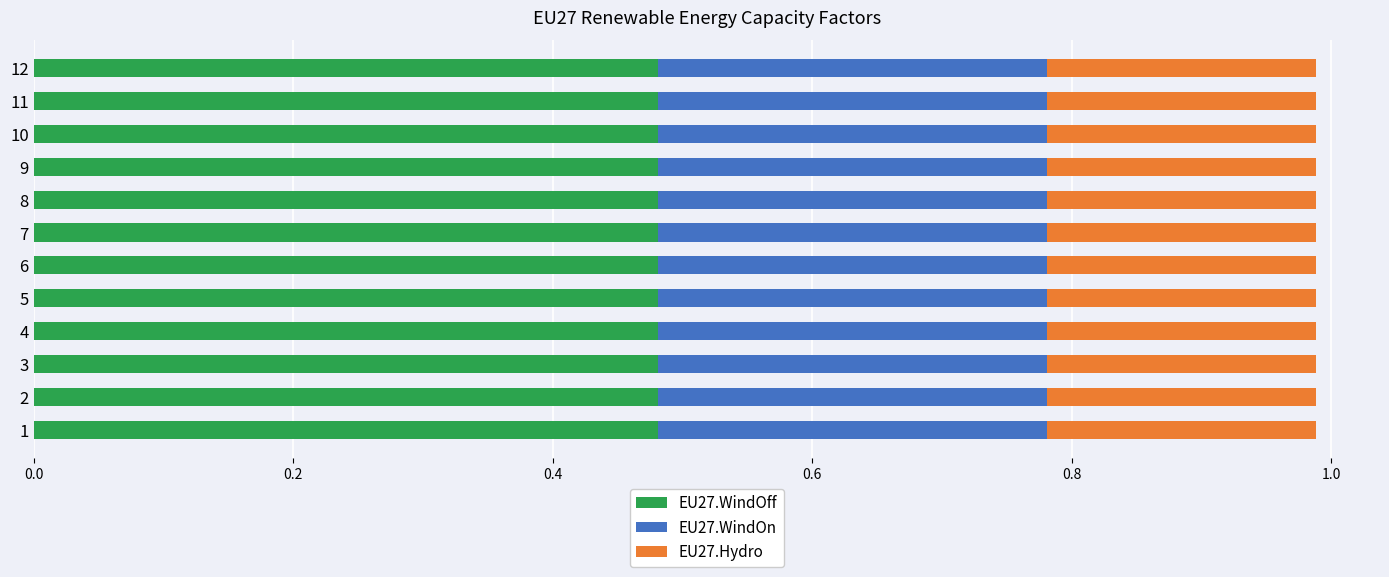

What are all the series names shown in the legend?

EU27.WindOff, EU27.WindOn, EU27.Hydro